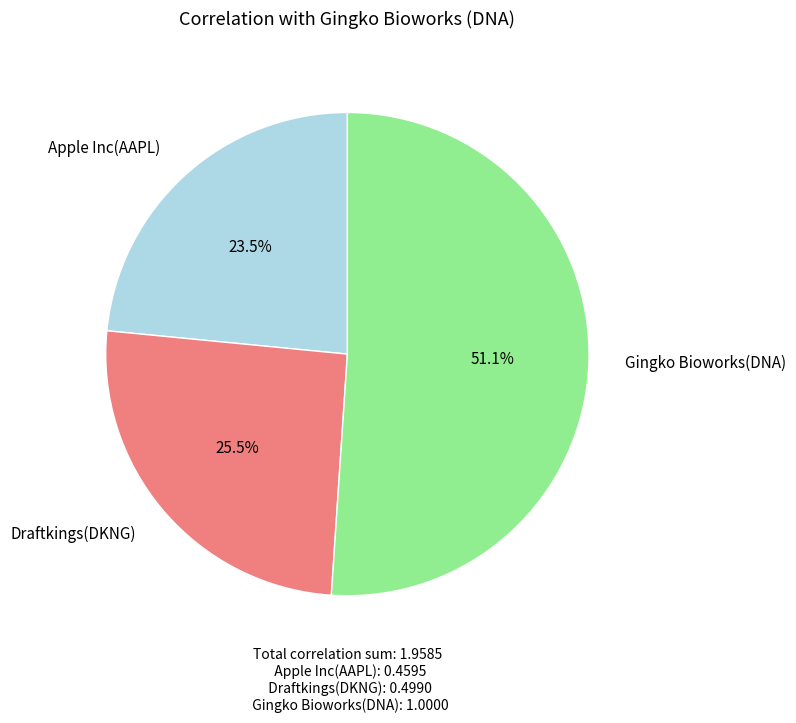

Combined, do Apple Inc(AAPL) and Gingko Bioworks(DNA) account for over 50%?

Yes